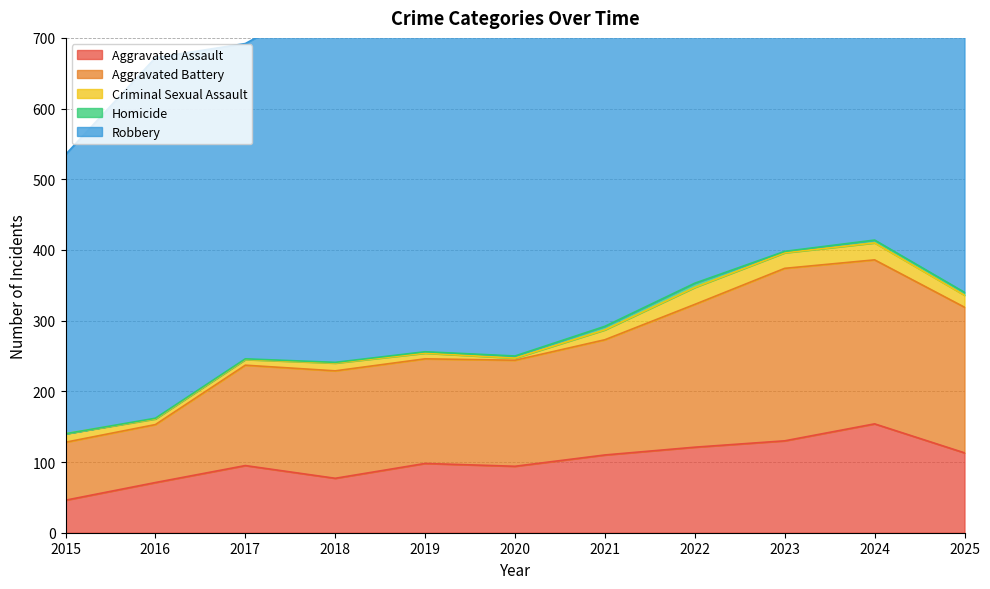

Does the chart display data point markers on the line(s)?

No